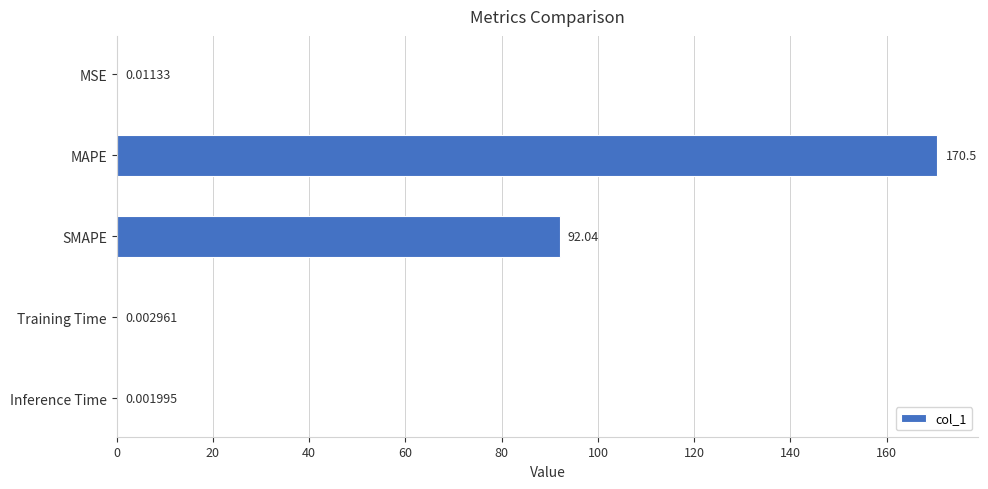

Does the chart contain stacked bars?

No